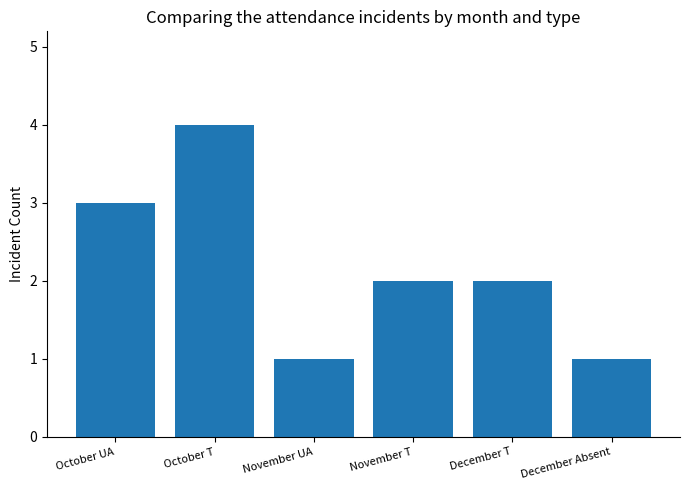

Is it true that the value at November UA is 1?

True